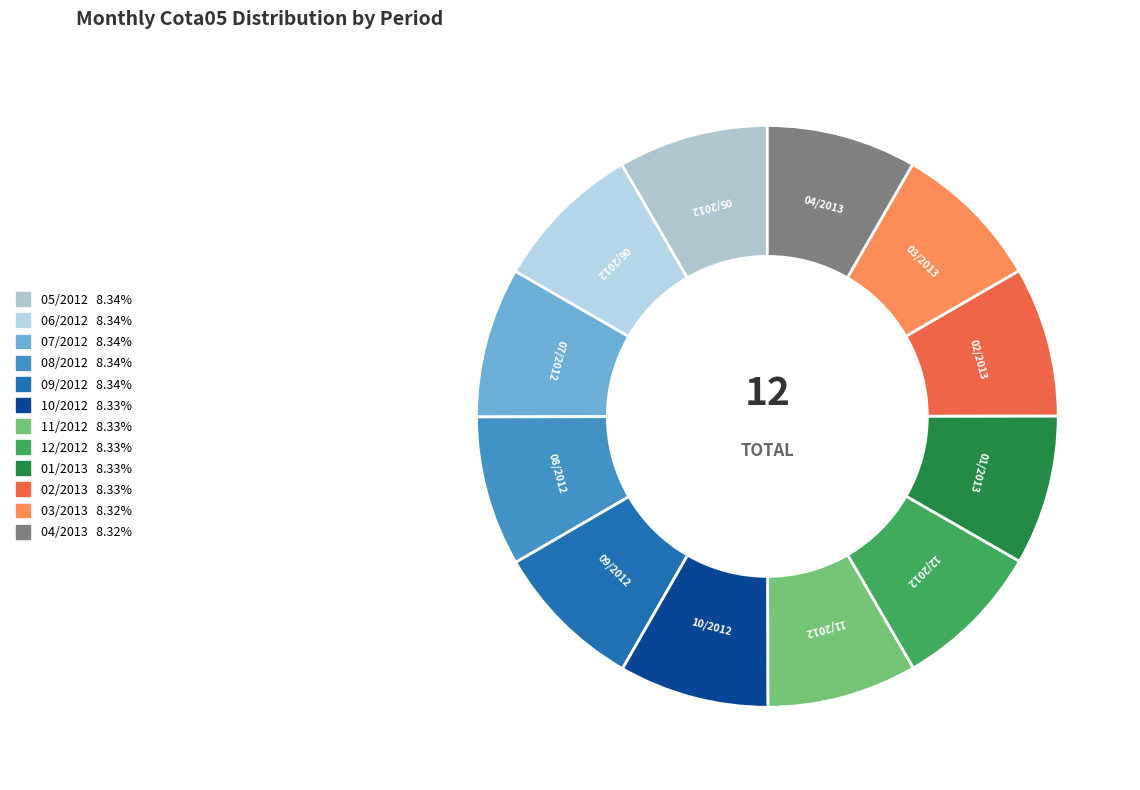

Do 03/2013 and 11/2012 together represent more than half of the pie?

No